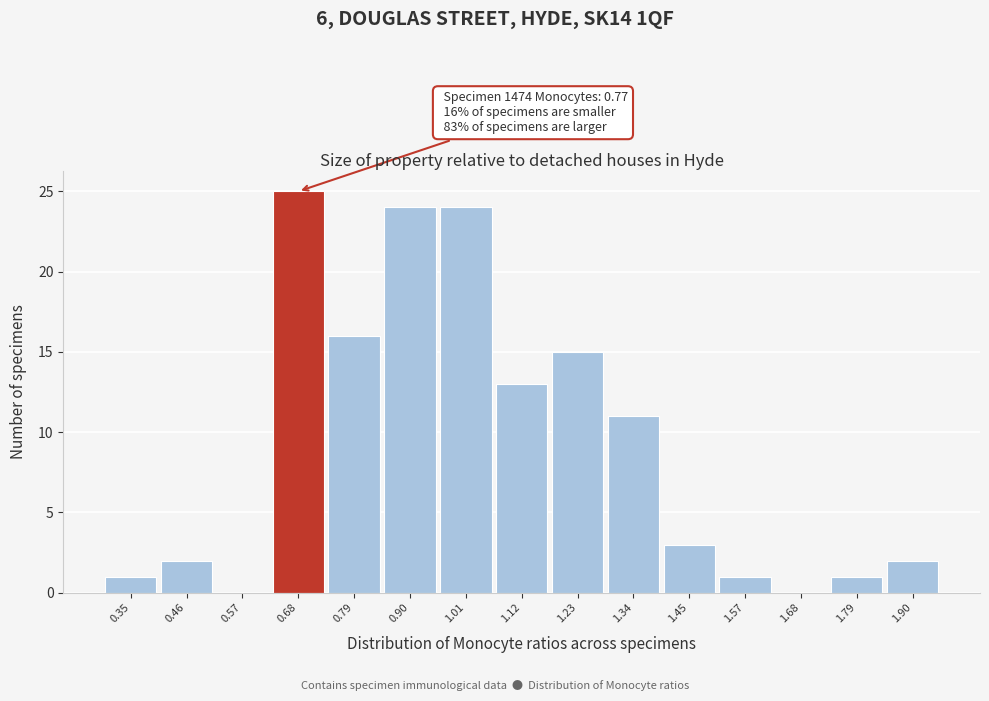

Reading right to left, transcribe all the data shown in this chart.

1.90=2	1.79=1	1.68=0	1.57=1	1.45=3	1.34=11	1.23=15	1.12=13	1.01=24	0.90=24	0.79=16	0.68=25	0.57=0	0.46=2	0.35=1